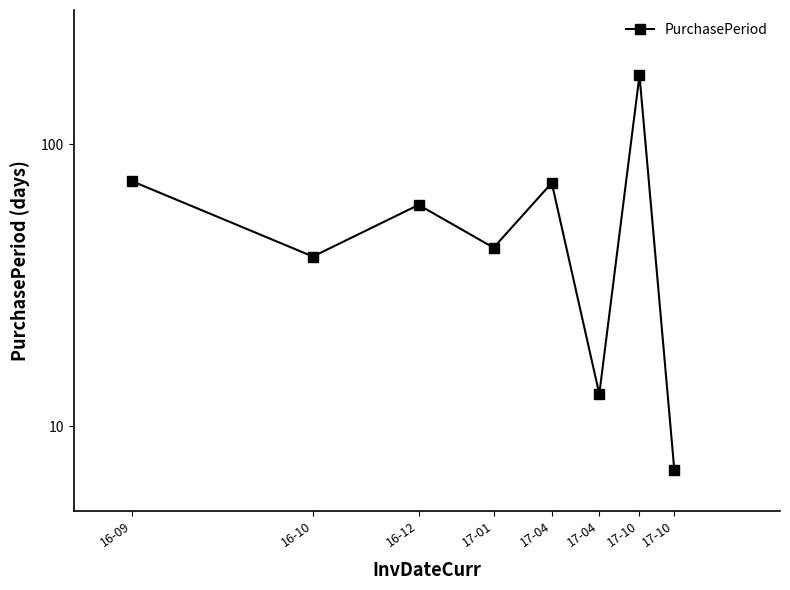

Which category has the highest value across all series?

17-10